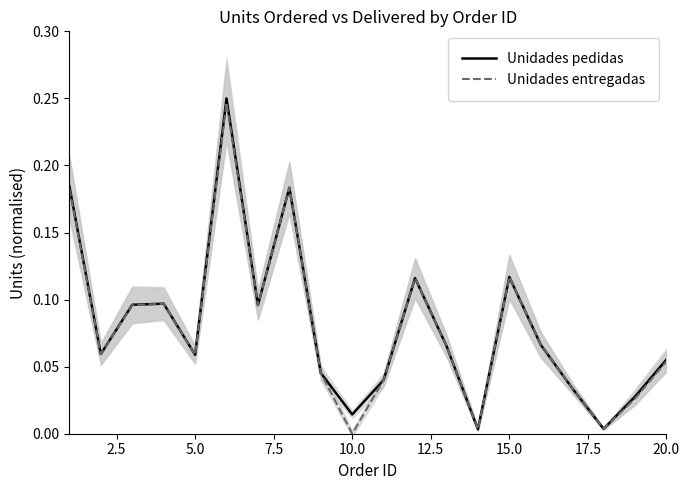

Is it true that Unidades entregadas equals 0.0 at 15.0?

False